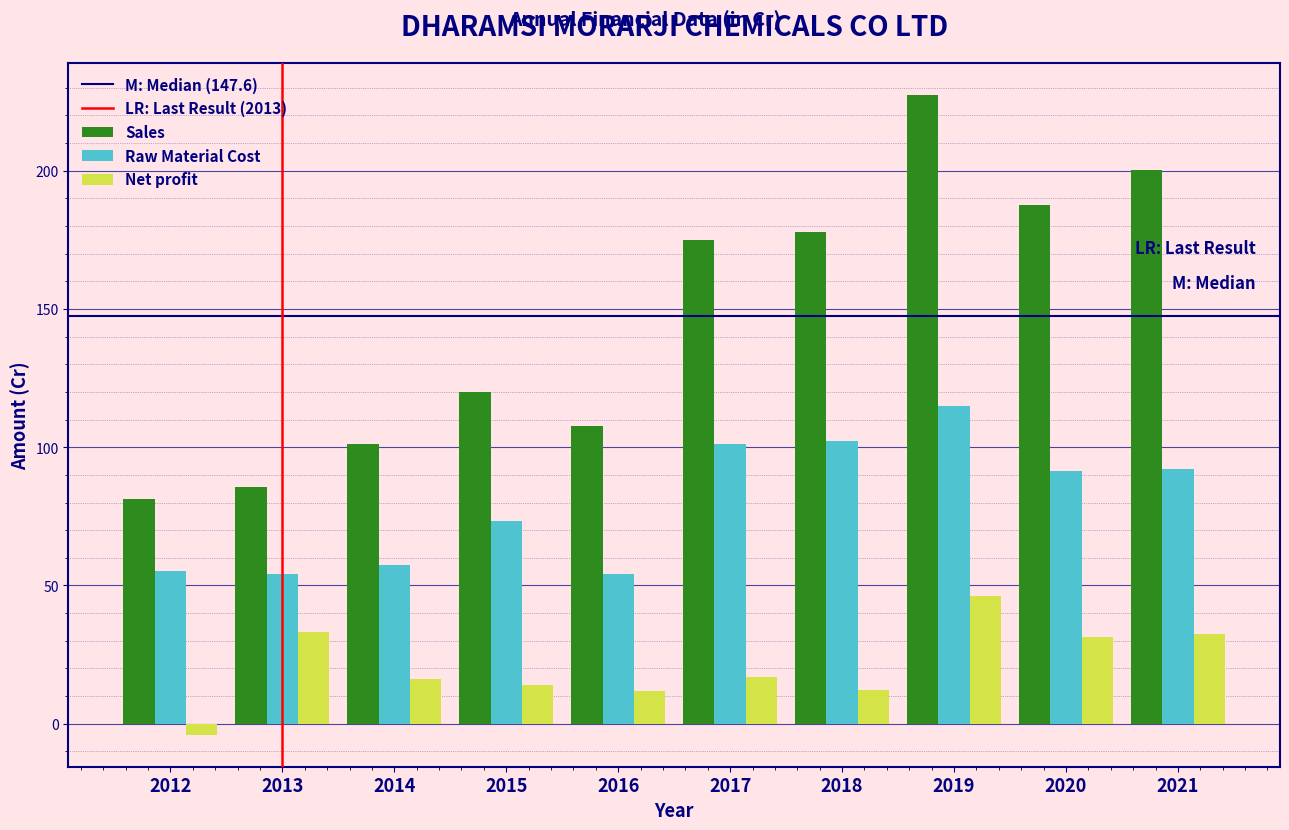

The Sales series shows 107.6 at 2016. True or false?

True